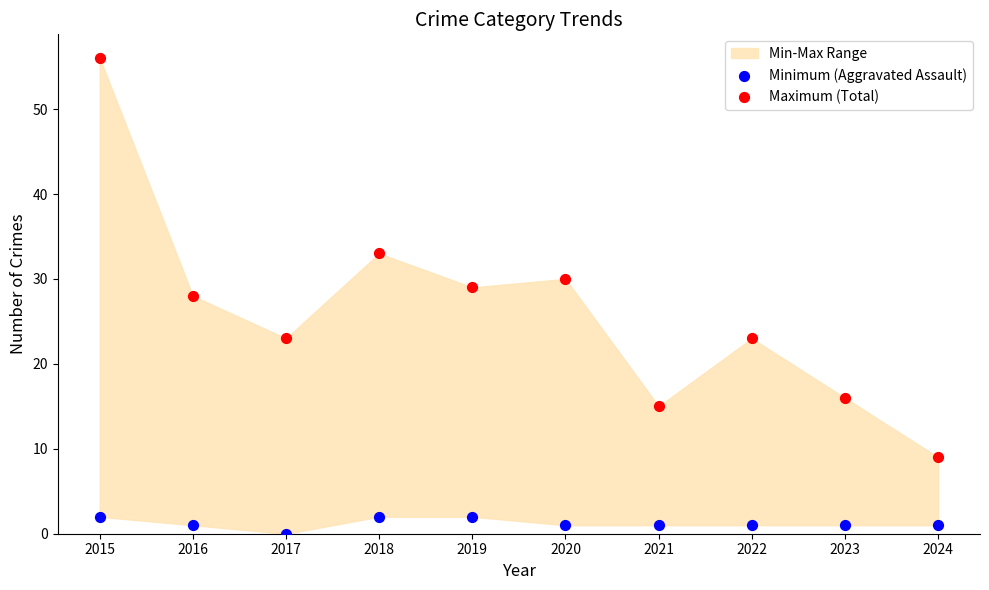

In the Maximum (Total) series, what Y value is closest to 32?

33